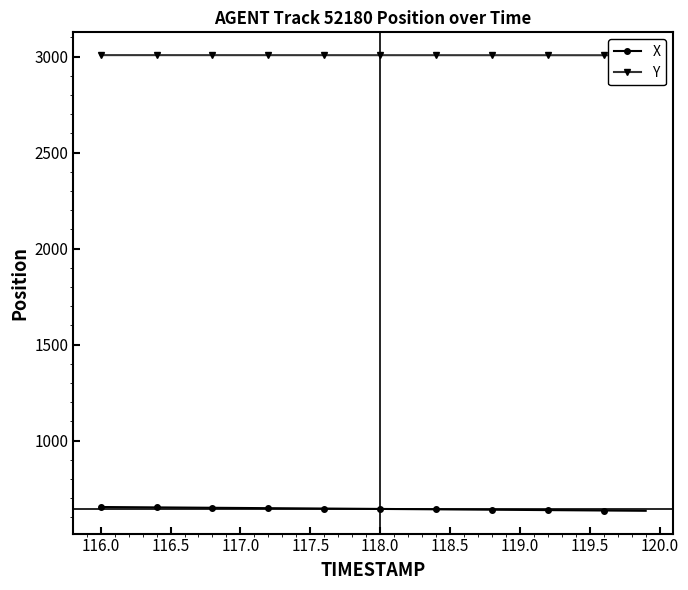

Reading left to right, list all the values displayed in this chart.

X: 654.5	654.0	653.5	653.0	652.5	652.0	651.5	651.0	650.5	650.0	649.5	649.0	648.5	648.0	647.5	647.0	646.5	646.0	645.5	645.0	644.5	643.9	643.4	642.9	642.4	641.9	641.4	640.9	640.4	639.9	639.4	638.8	638.3	637.8	637.3	636.8	636.3	635.8	635.3	634.7
Y: 3007.7	3007.7	3007.7	3007.7	3007.7	3007.7	3007.6	3007.6	3007.6	3007.6	3007.6	3007.6	3007.6	3007.5	3007.5	3007.5	3007.5	3007.5	3007.5	3007.4	3007.4	3007.4	3007.4	3007.4	3007.4	3007.4	3007.4	3007.3	3007.3	3007.3	3007.3	3007.3	3007.3	3007.3	3007.2	3007.2	3007.2	3007.2	3007.2	3007.2